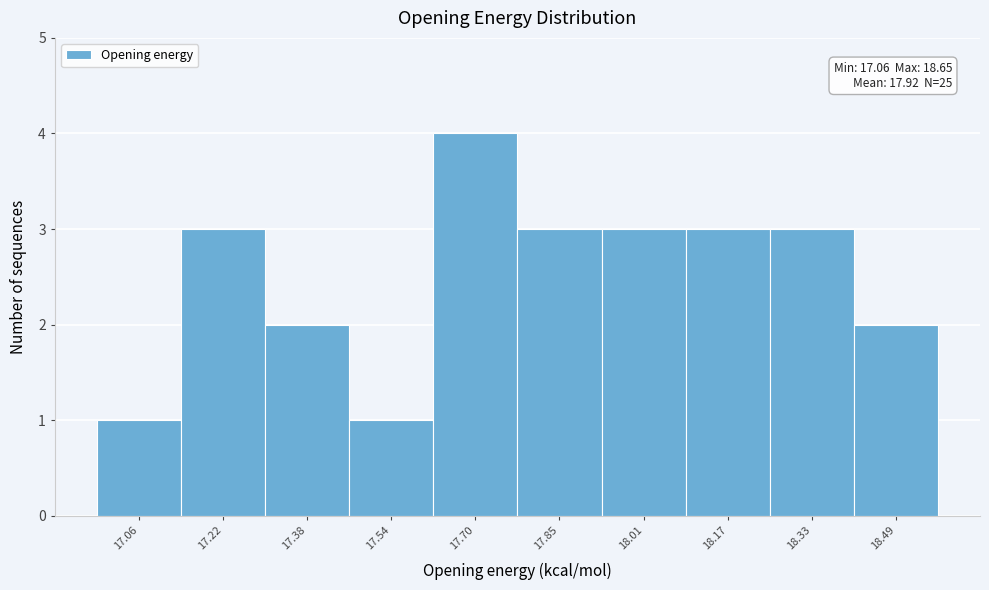

Reading left to right, what are all the values shown in this chart?

17.06=1	17.22=3	17.38=2	17.54=1	17.70=4	17.85=3	18.01=3	18.17=3	18.33=3	18.49=2